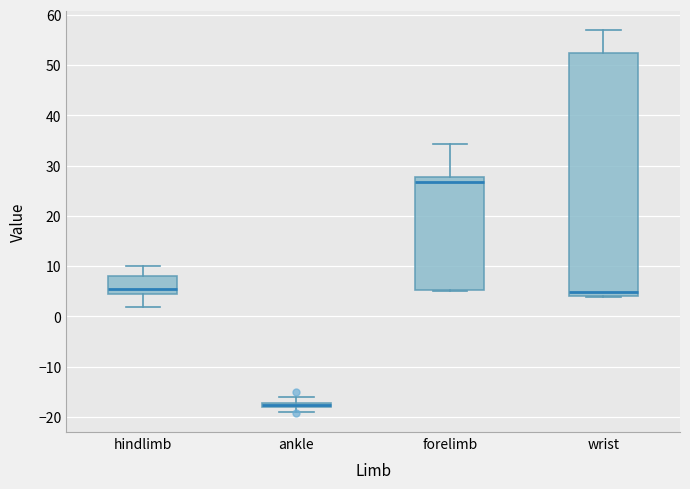

Where does the median line of the box for forelimb sit on the y-axis? The values are not printed on the chart, so give them approximately, as read against the axis.

27